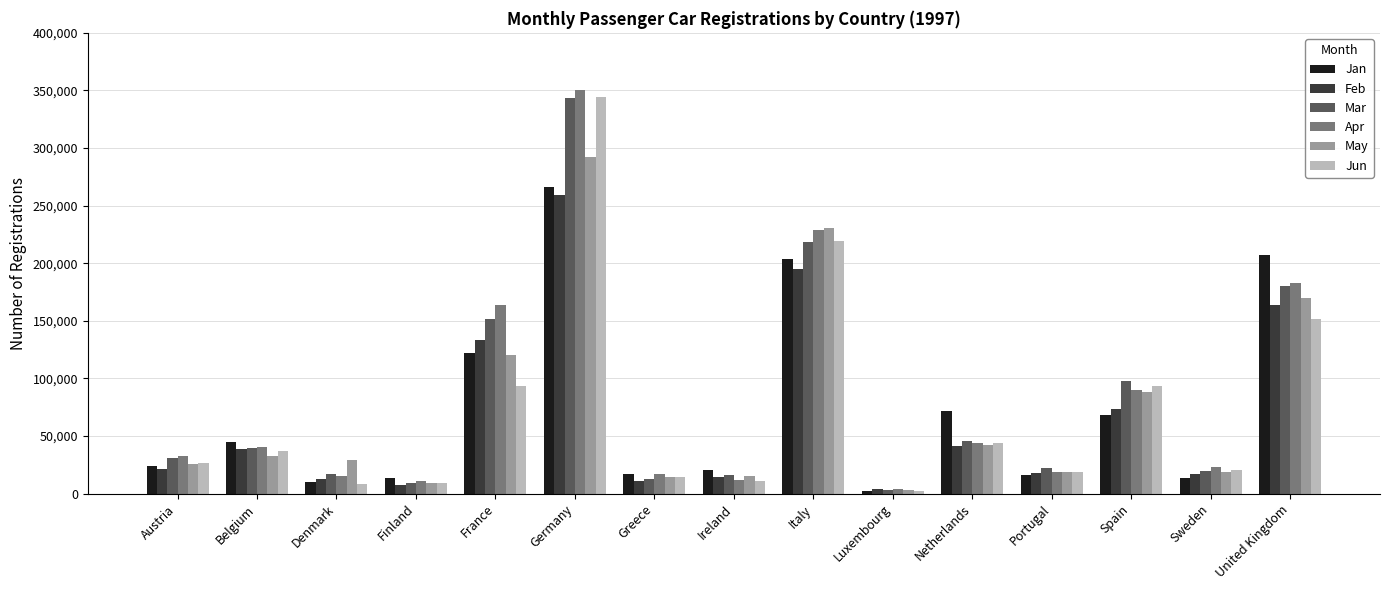

What is the difference between the Mar values at Germany and Italy?

124774